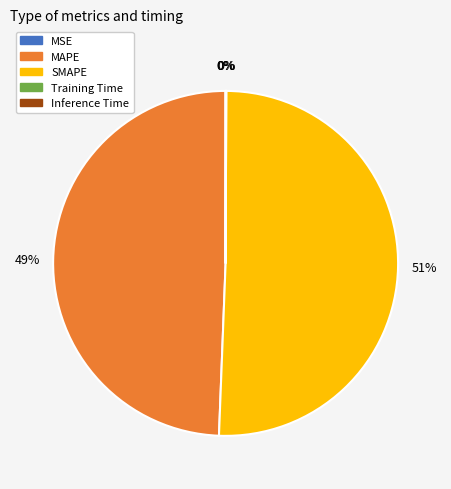

Which category accounts for the majority?

SMAPE